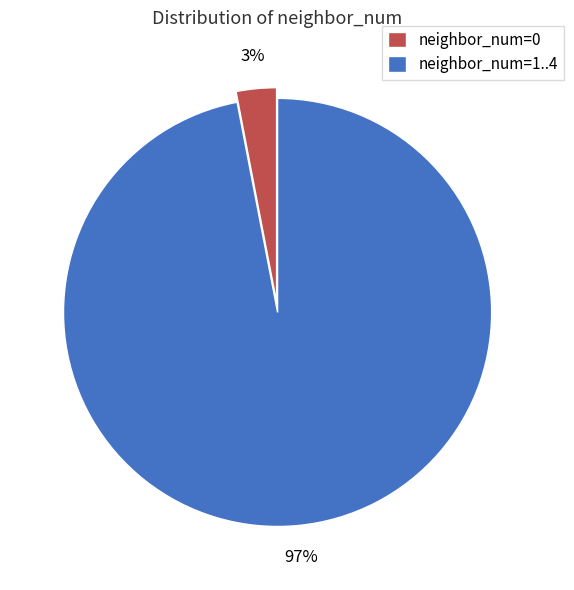

What percentage is the neighbor_num=1..4 slice, to the nearest percent?

97%